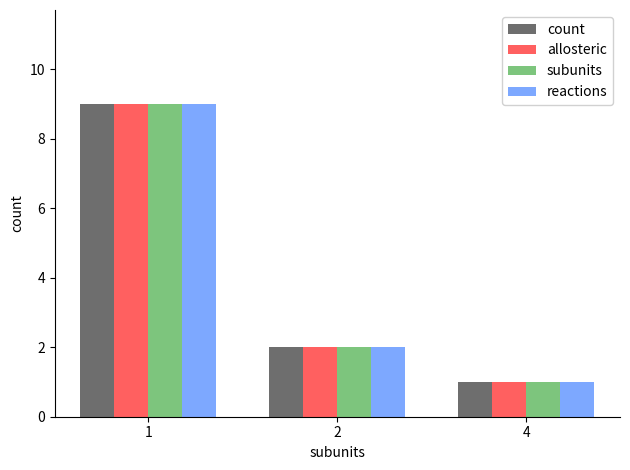

Does the chart contain stacked bars?

No